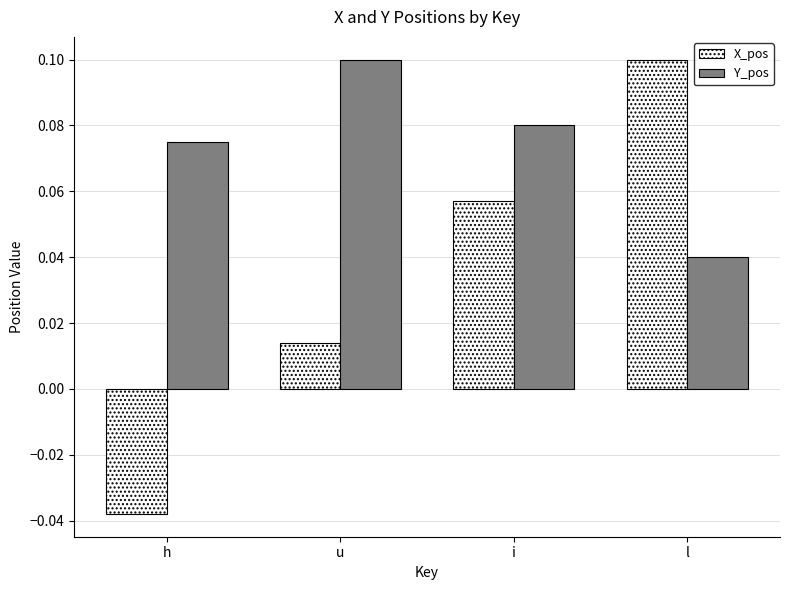

The value of X_pos at i is 0.1. True or false?

True